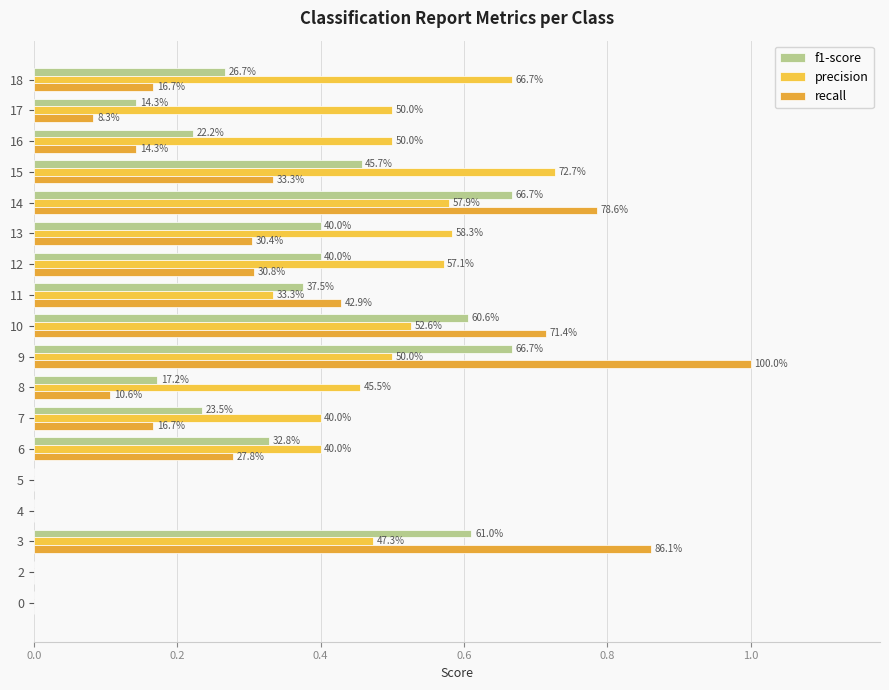

What are all the series names shown in the legend?

f1-score, precision, recall